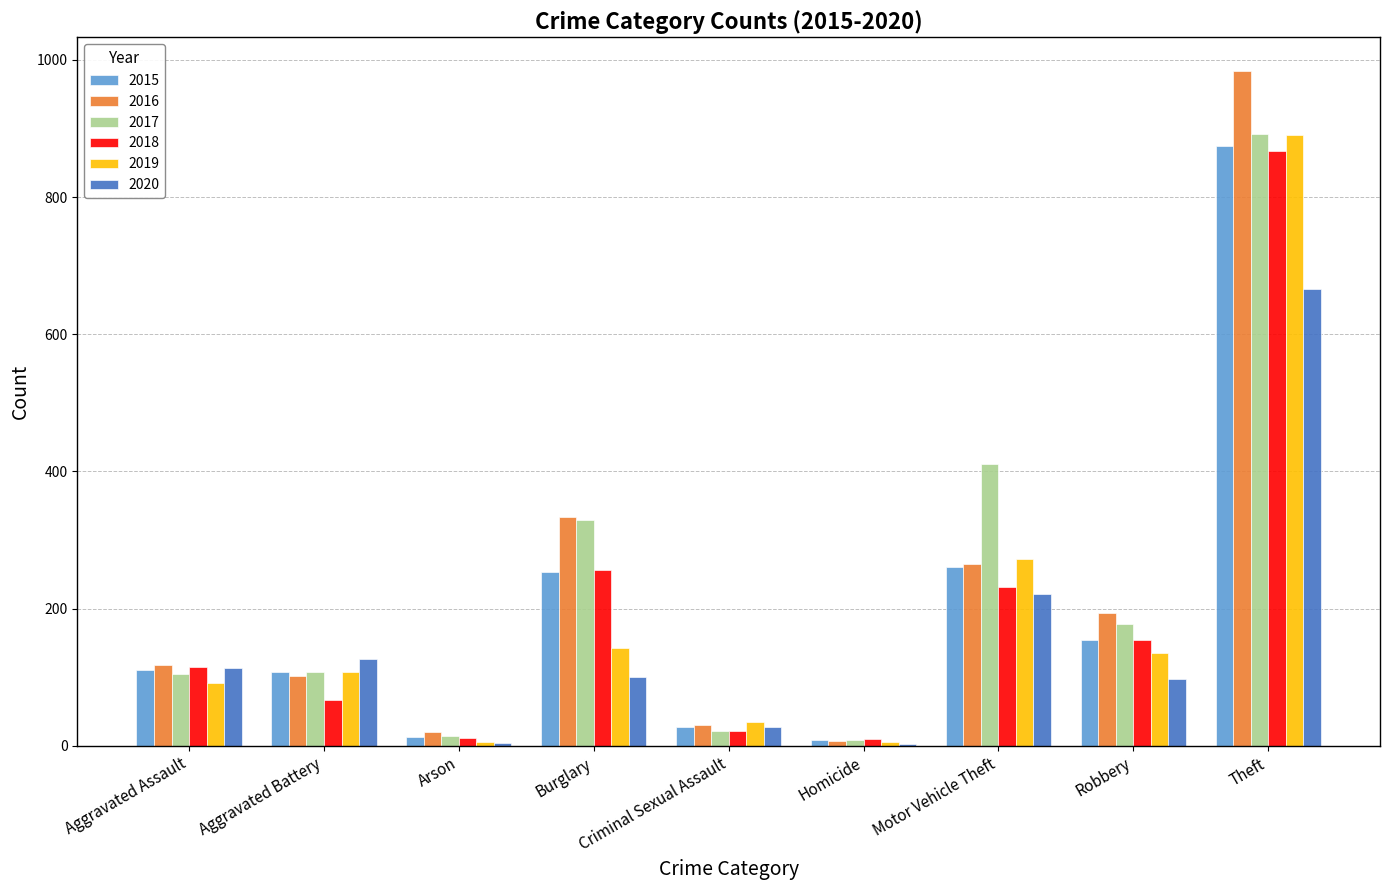

What is the maximum value for 2018?

868